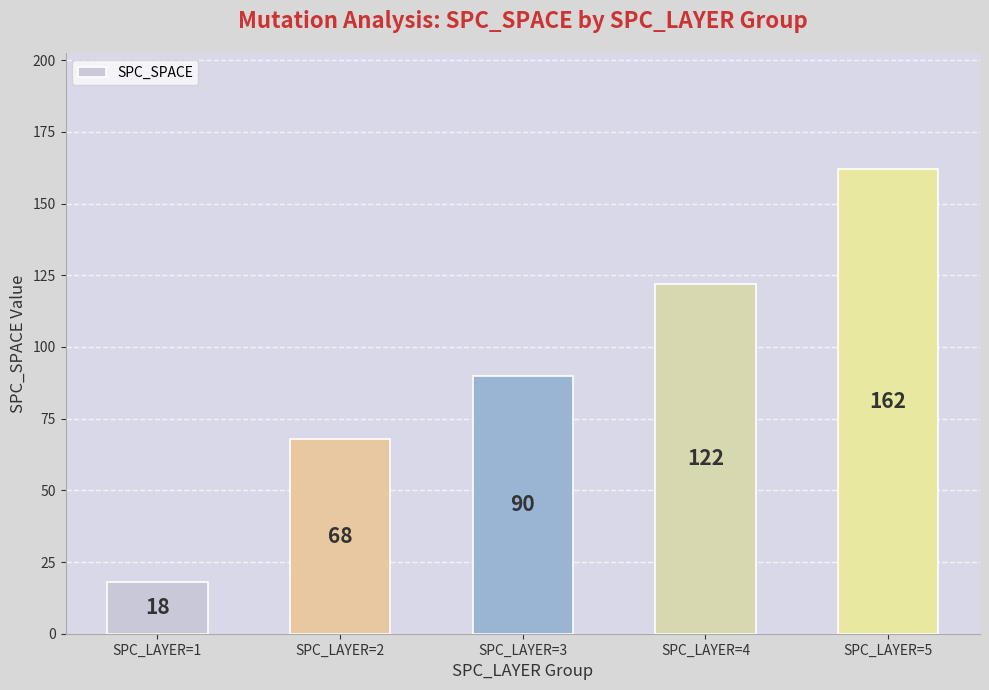

Count the values in the range 68 to 122.

3